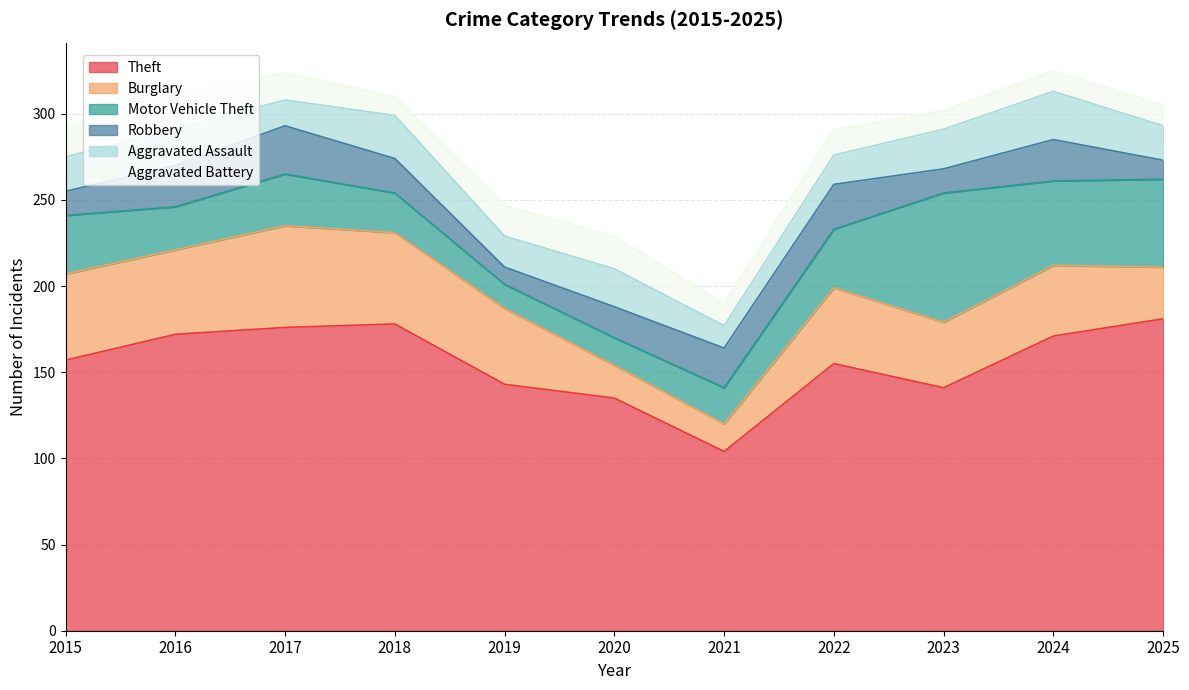

Does the chart display data point markers on the line(s)?

No